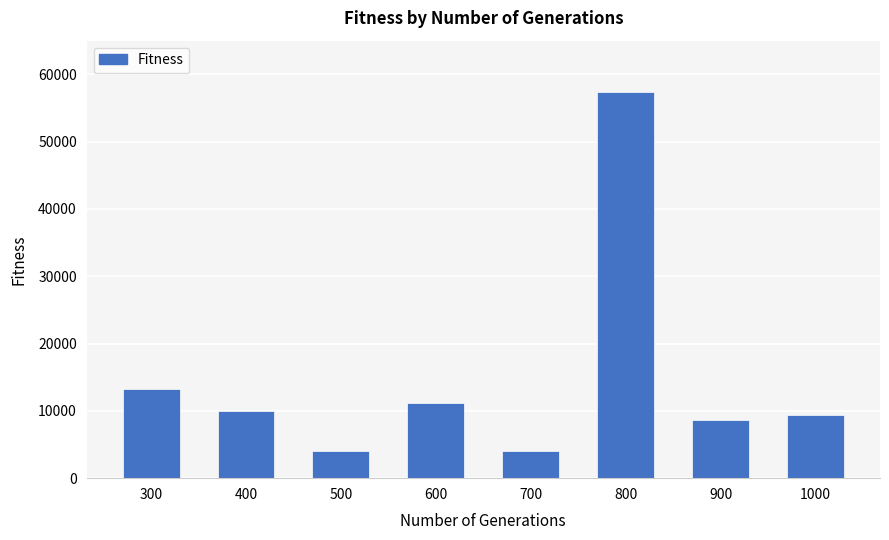

What is the greatest value displayed?

57407.6